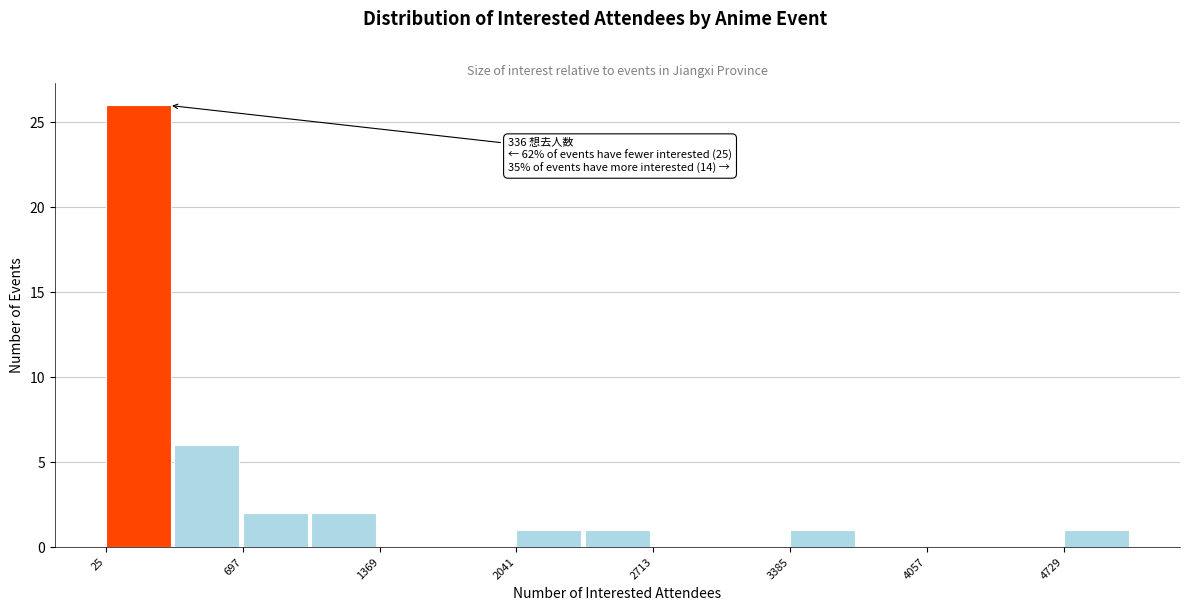

Read against the x-axis, roughly where is the centre of the tallest bar?

200